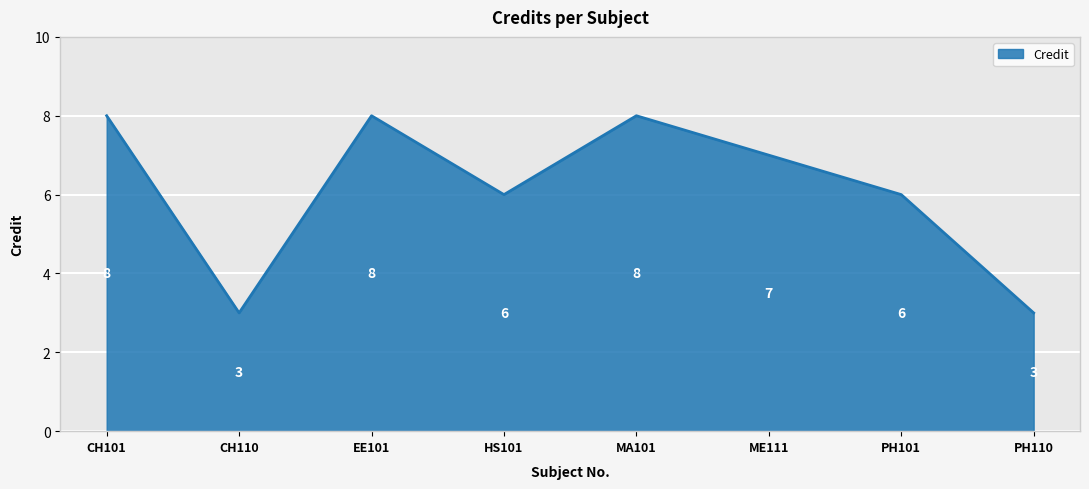

What is the difference between the second highest and minimum values?

5